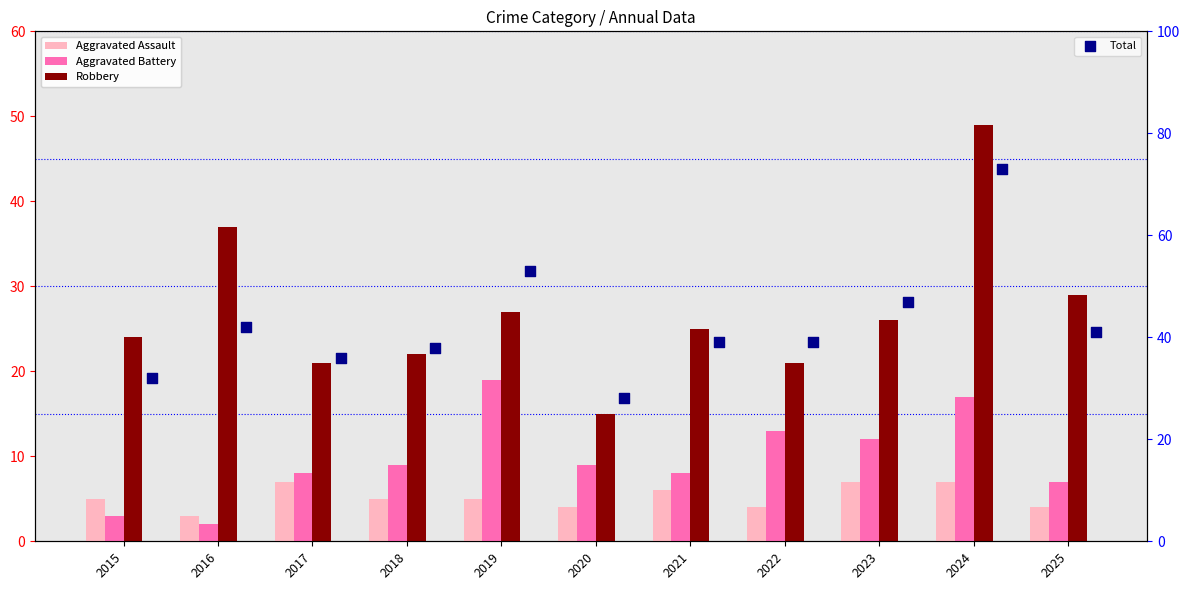

At which category is the sum across all series the highest?

2024